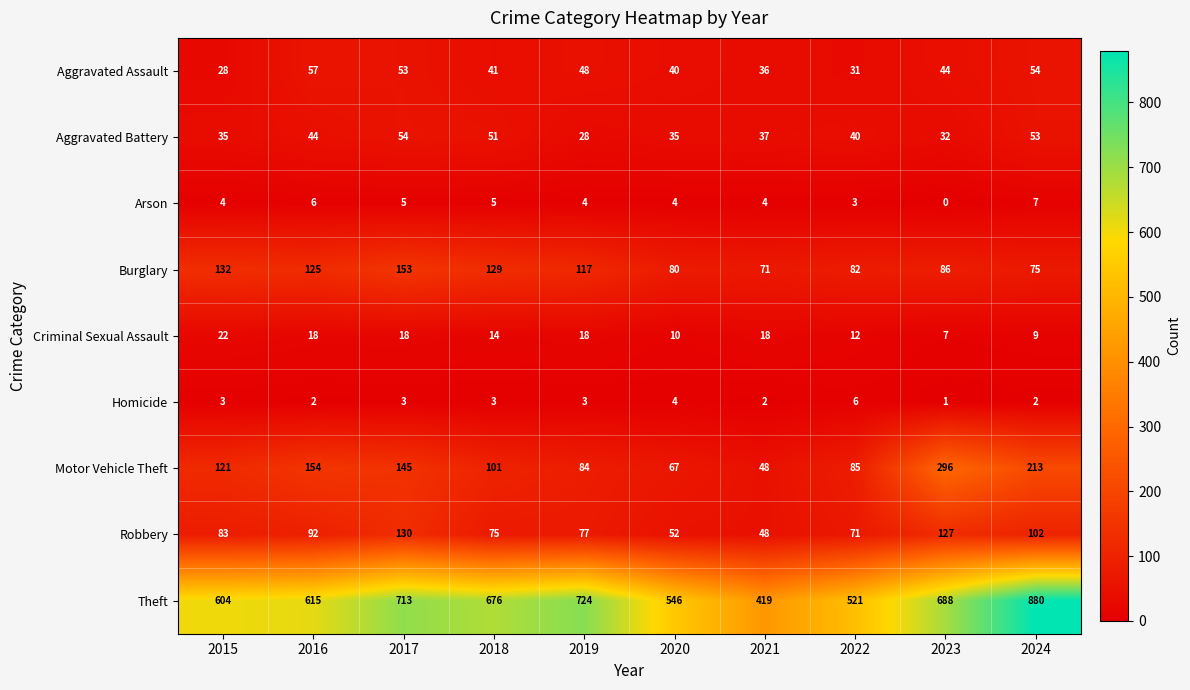

What is the maximum value shown in the chart?

880